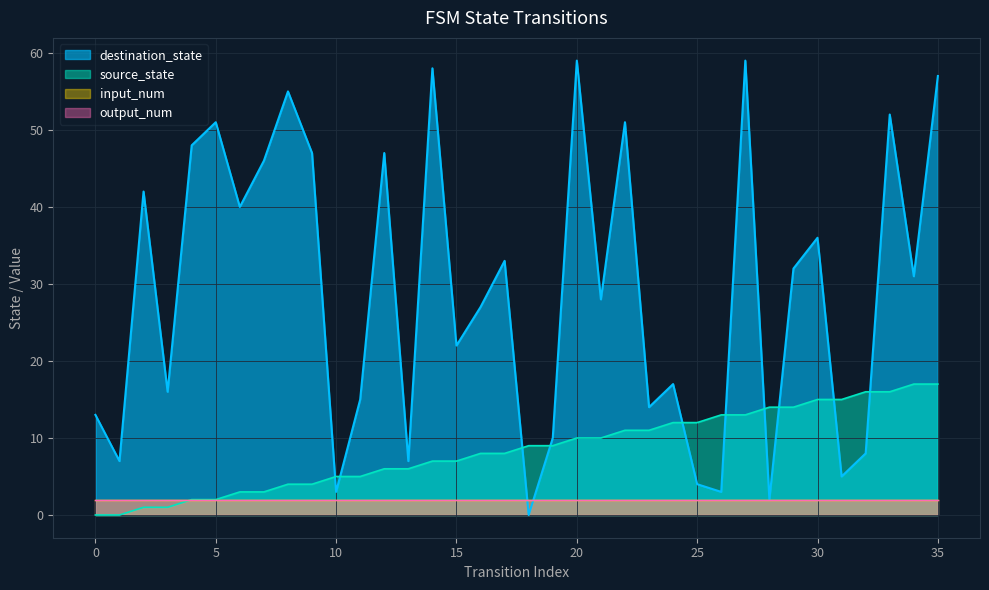

What is the sum of all destination_state values?

1045